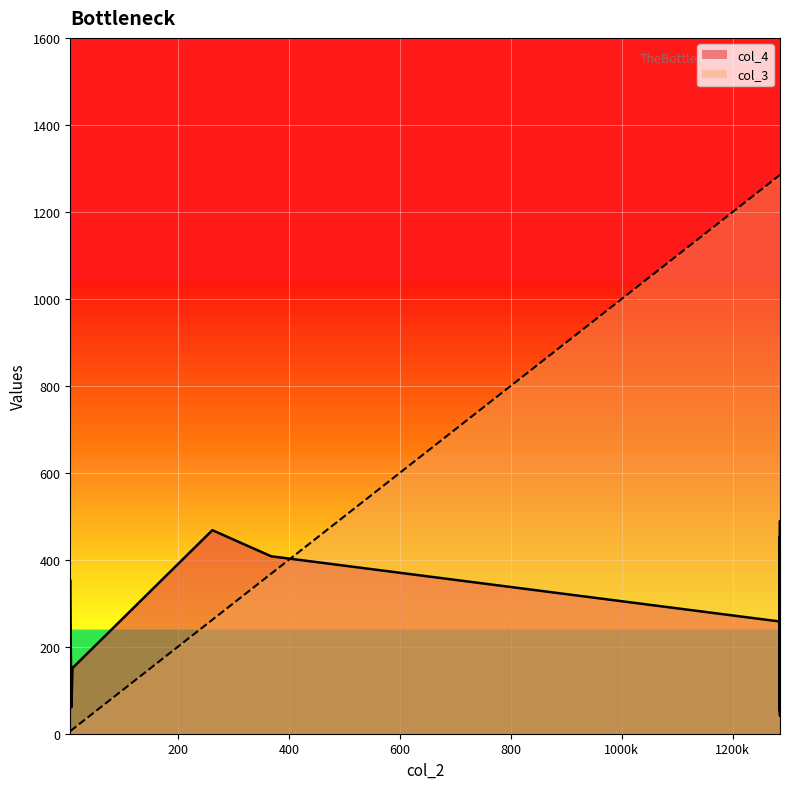

What is the difference between the maximum and second lowest values in the col_4 series?

437